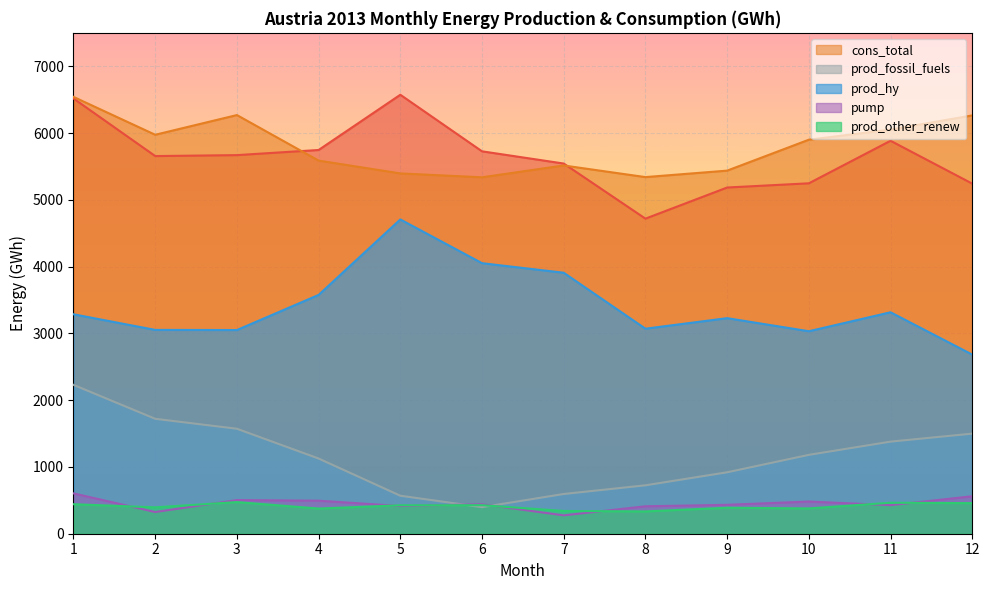

Where is the first local maximum for cons_total?

3